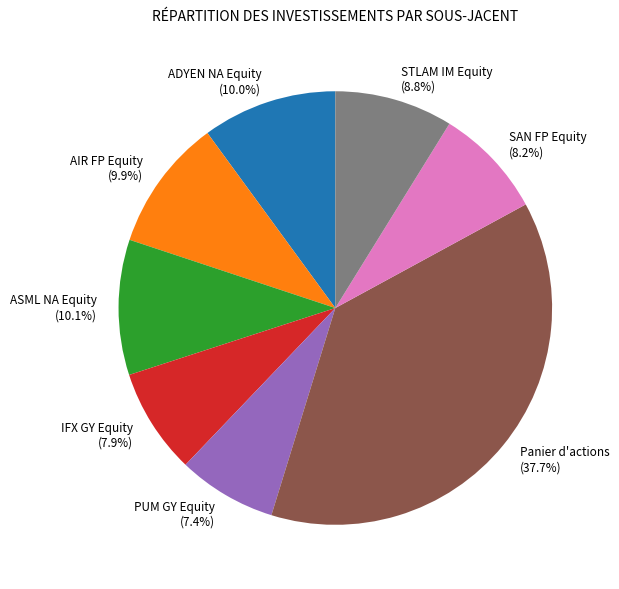

Between ASML NA Equity and Panier d'actions, which is larger?

Panier d'actions